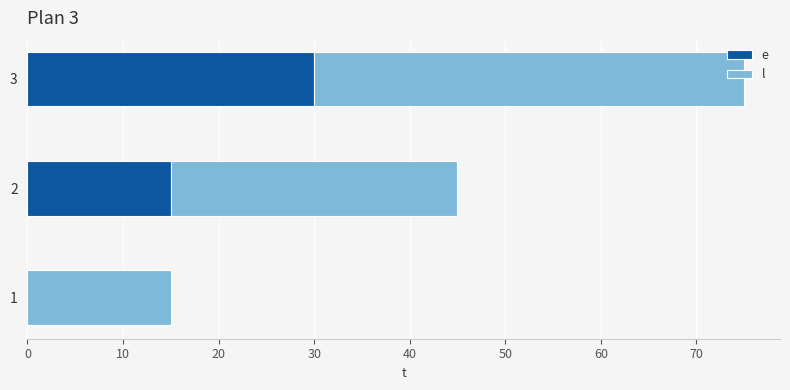

At which category is the sum across all series the highest?

3